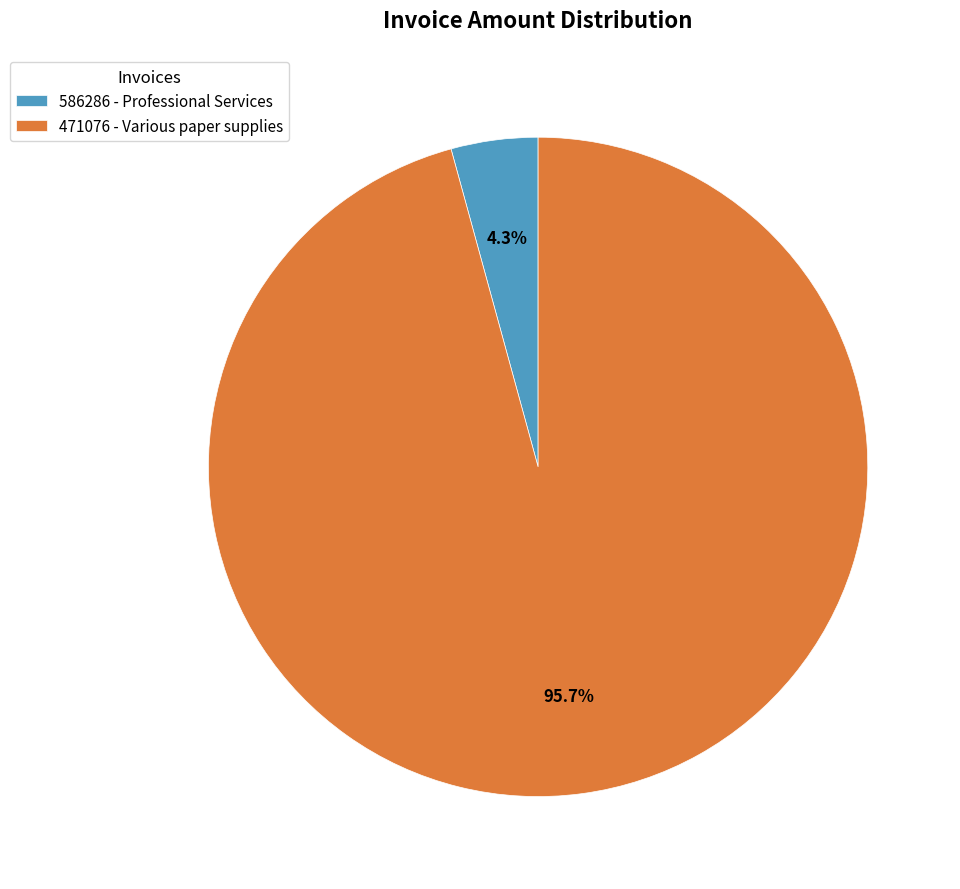

How many slices are in this pie chart?

2